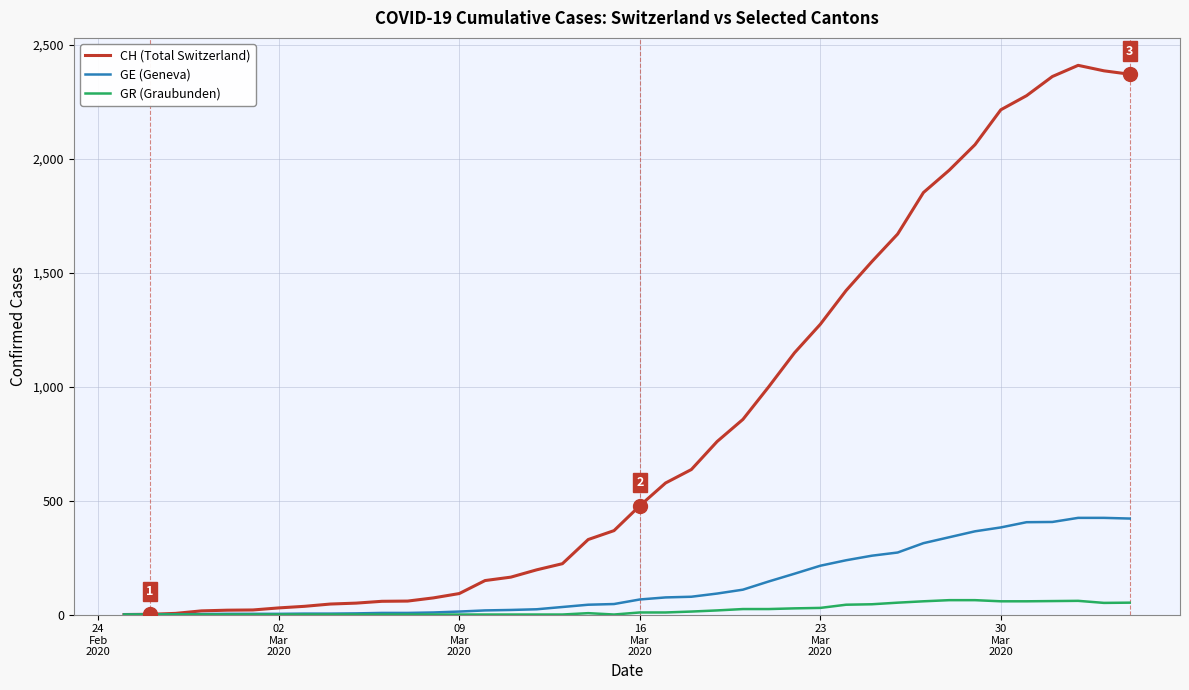

Which series has the widest spread of values?

CH (Total Switzerland)